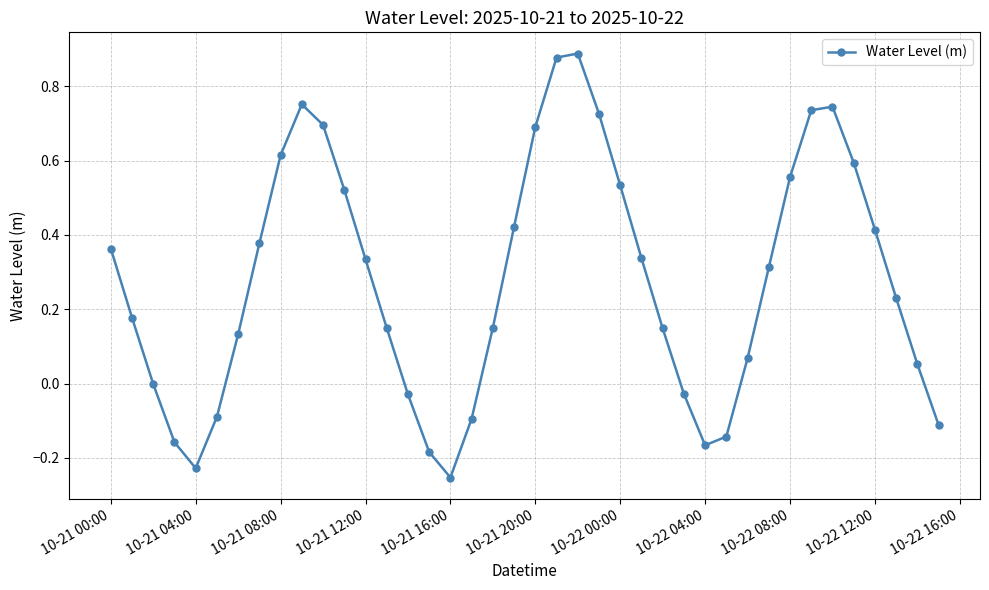

How many points are lower than both their immediate neighbors (excluding endpoints)?

3